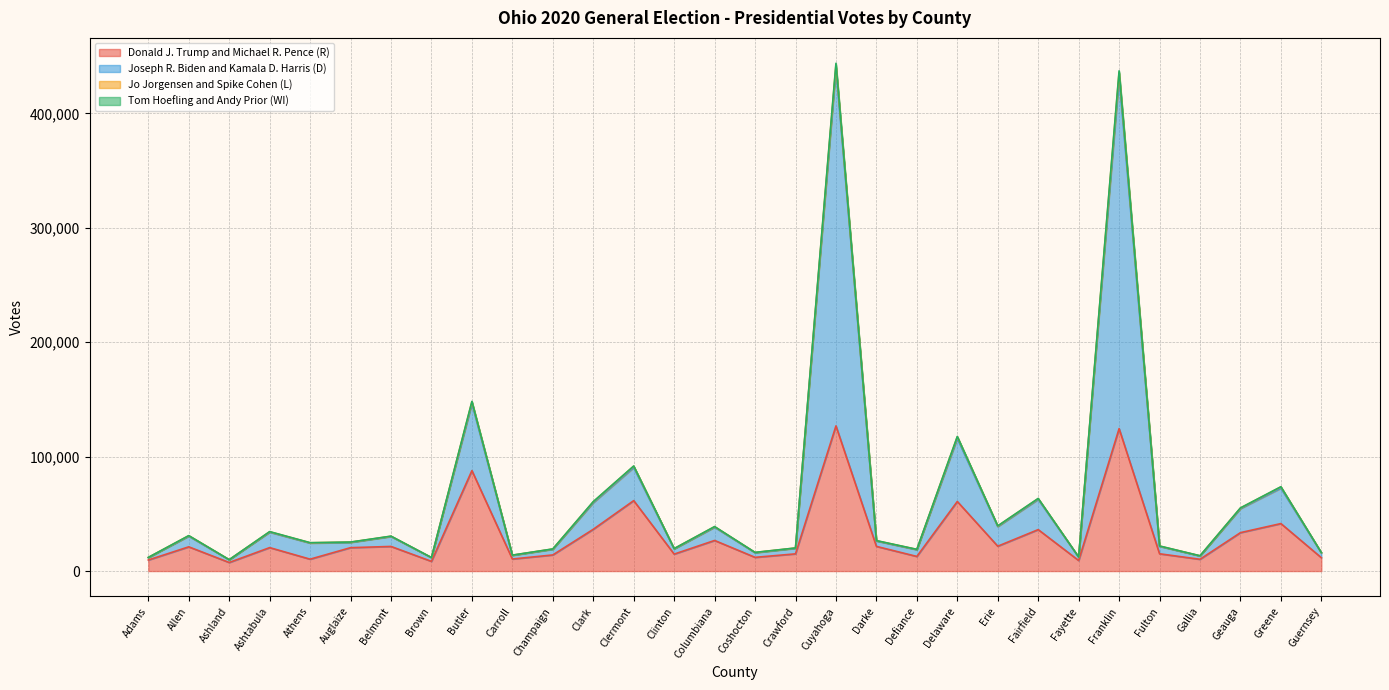

What is the maximum value for Donald J. Trump and Michael R. Pence (R)?

126884